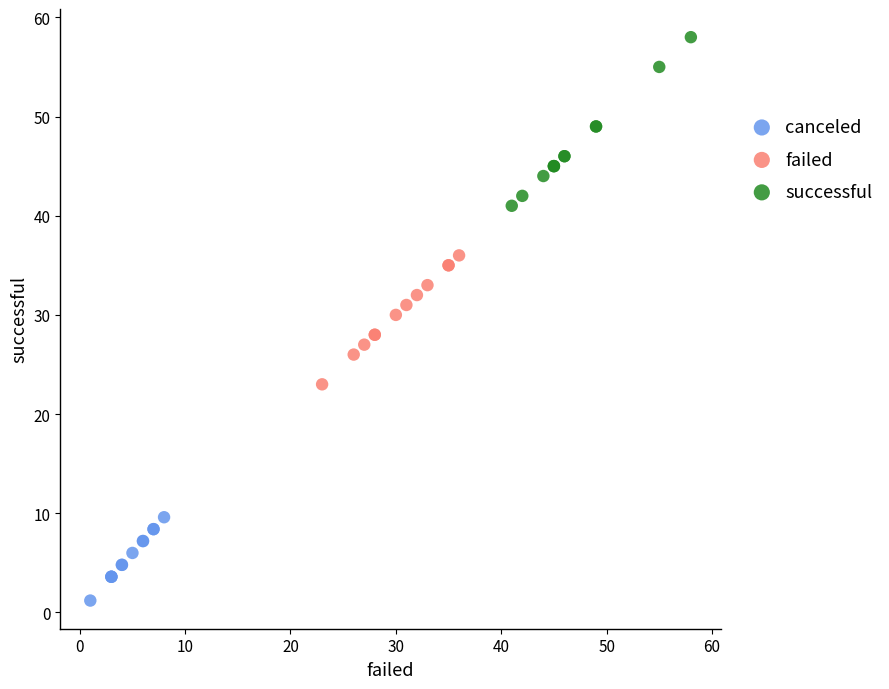

Which series contains the highest Y value?

successful